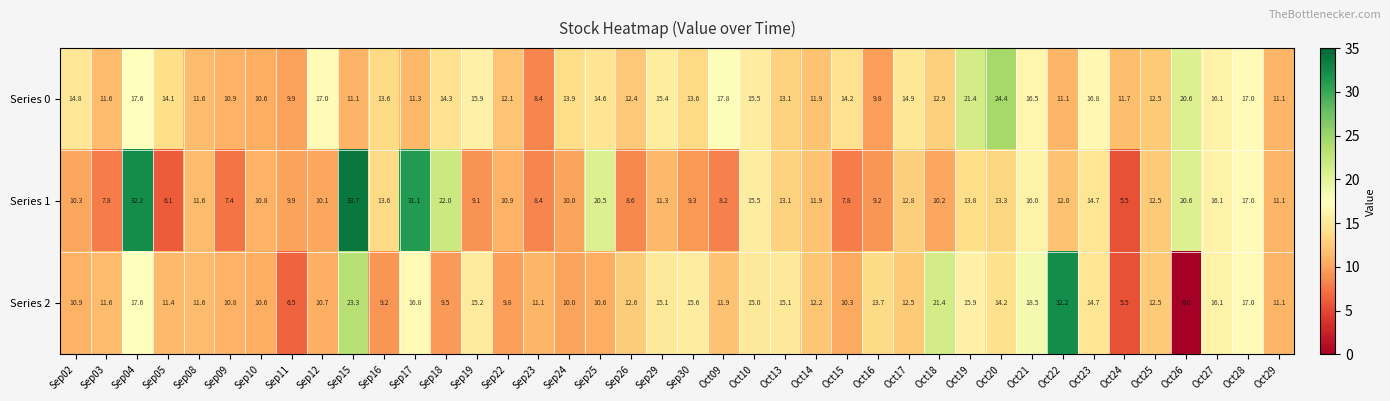

At Oct22, list the series in order from largest to smallest.

Series 2, Series 1, Series 0